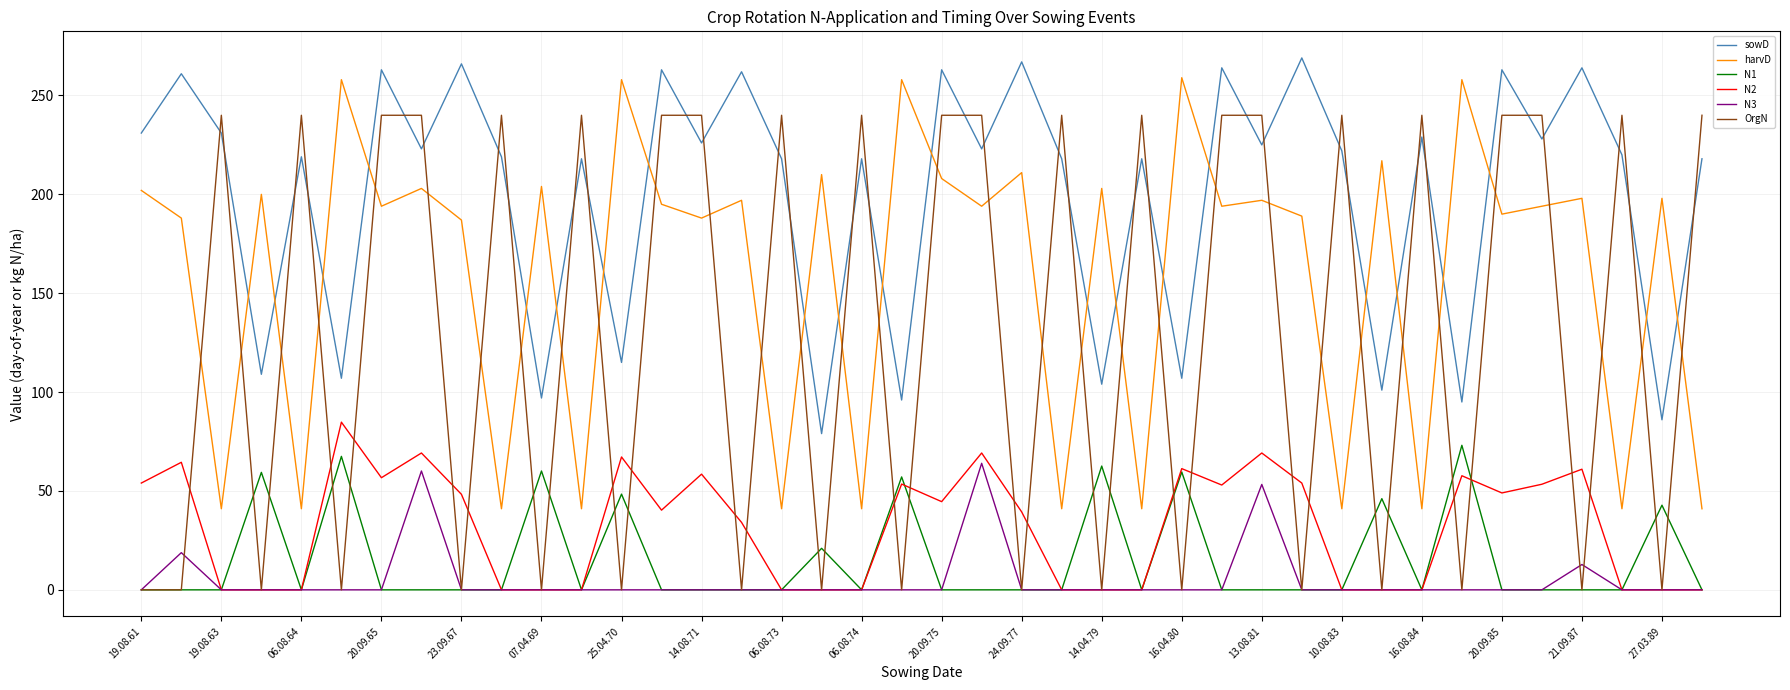

What is the highest value of the sowD series?

269.0